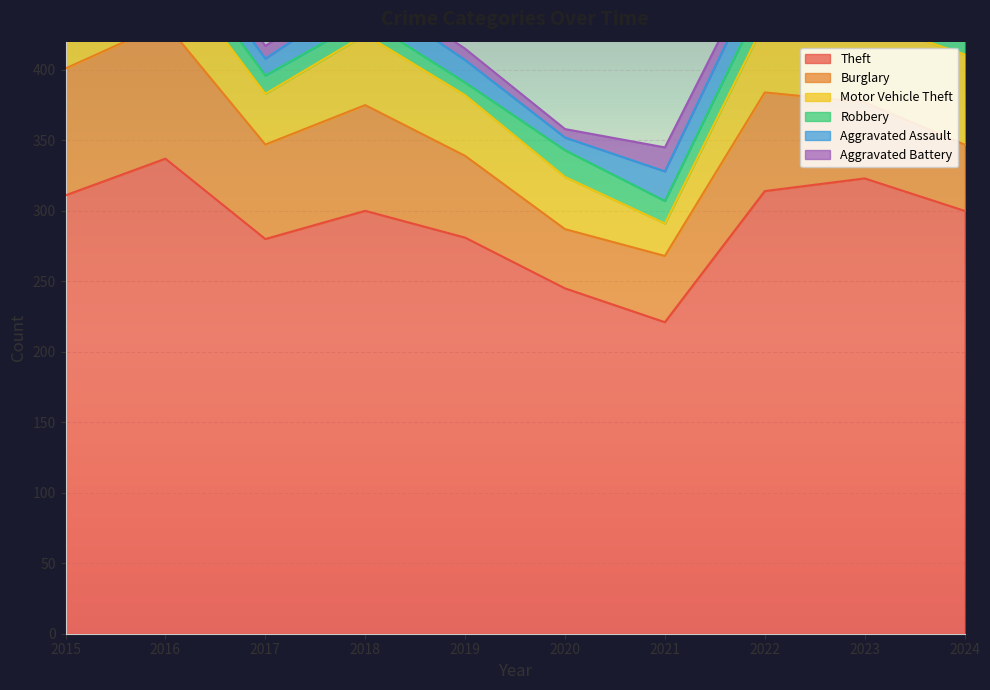

The Theft series shows 221 at 2021. True or false?

True